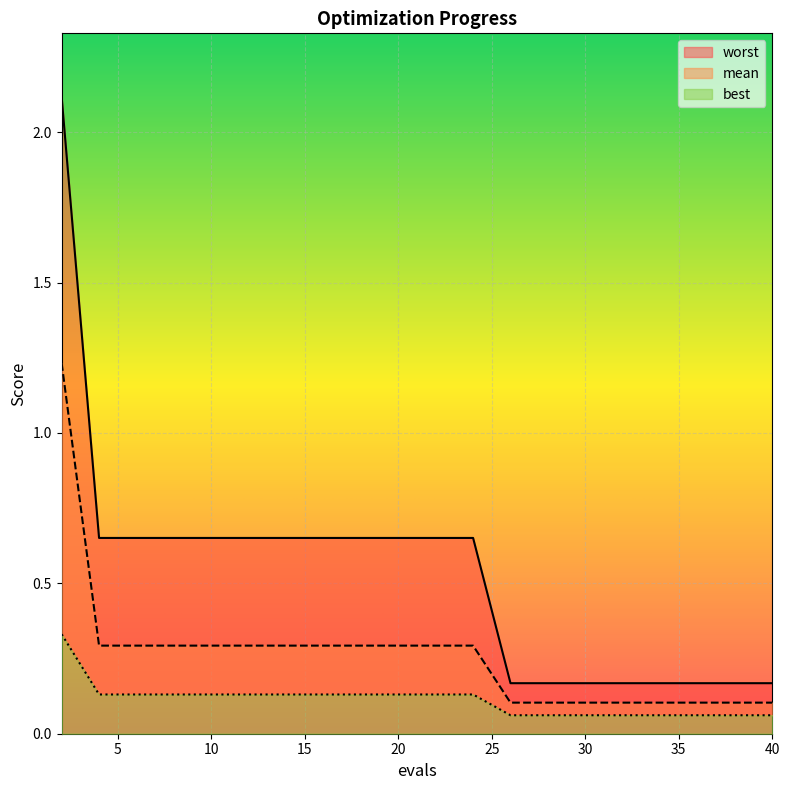

What value does the worst series have at 20?

0.7